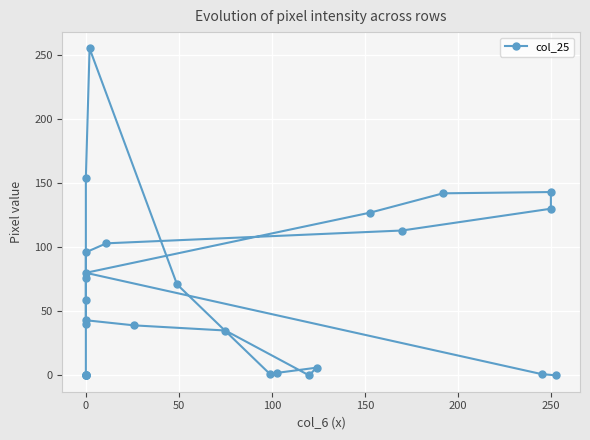

How many points are higher than both their immediate neighbors (excluding endpoints)?

4